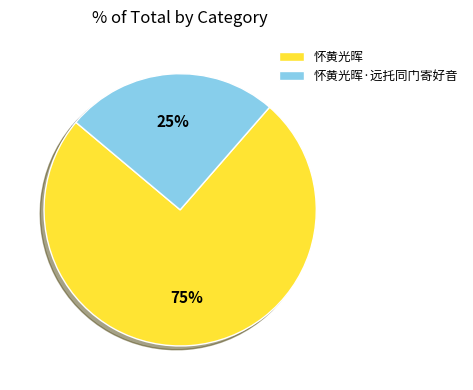

Does 怀黄光晖·远托同门寄好音 account for over 50% of the chart?

No